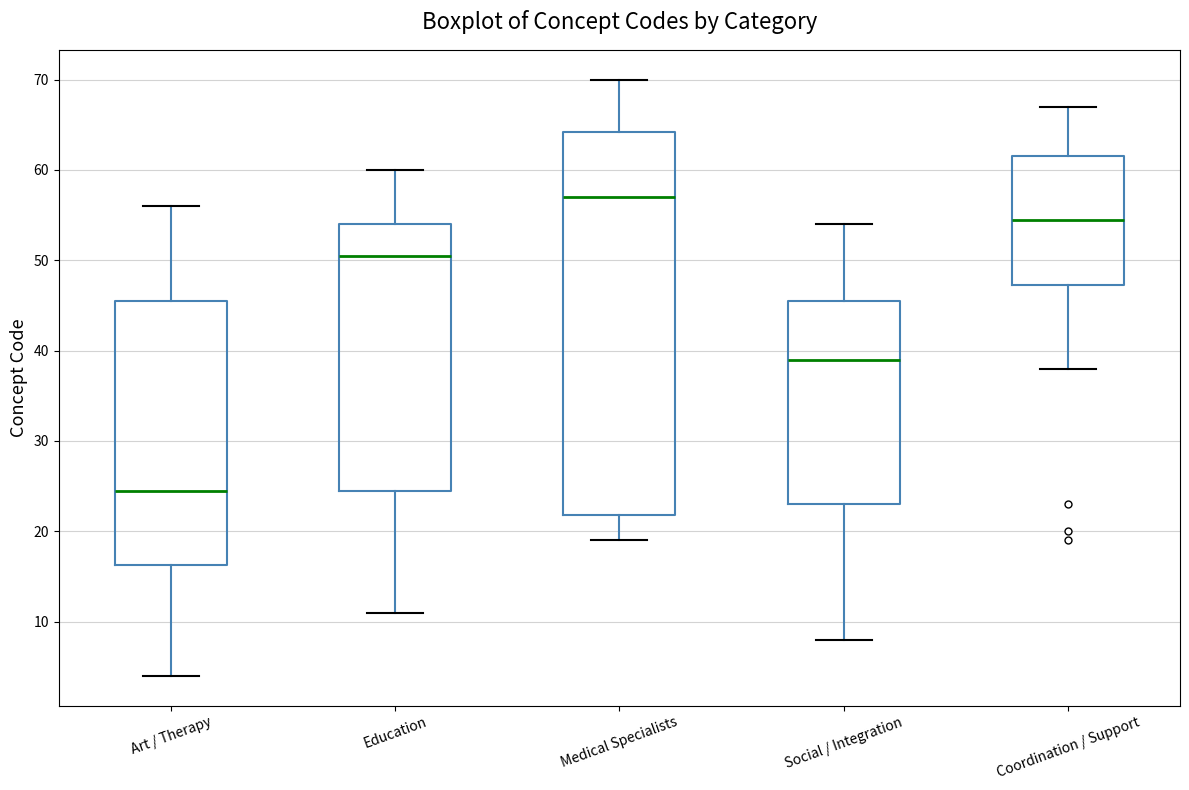

Reading left to right, read every box against the y-axis: the position of its median line, the range the box covers, and the ends of its whiskers. The values are not printed on the chart, so give them approximately, as read against the axis.

Art / Therapy: median 25, box 16 to 46, whiskers 4 to 56
Education: median 51, box 25 to 54, whiskers 11 to 60
Medical Specialists: median 57, box 22 to 64, whiskers 19 to 70
Social / Integration: median 39, box 23 to 46, whiskers 8 to 54
Coordination / Support: median 55, box 47 to 62, whiskers 38 to 67